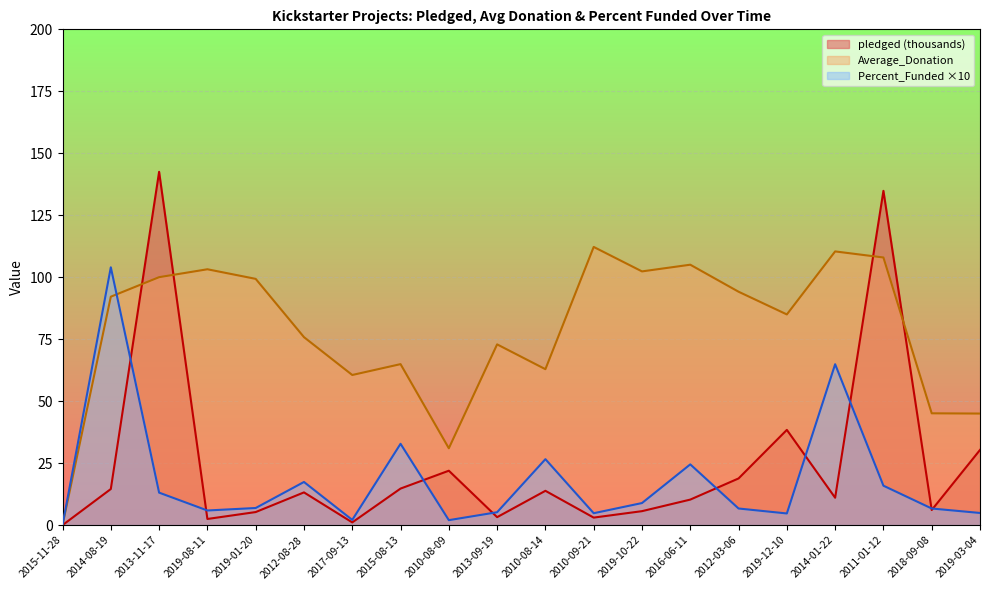

Which label corresponds to the largest value in the chart?

2013-11-17